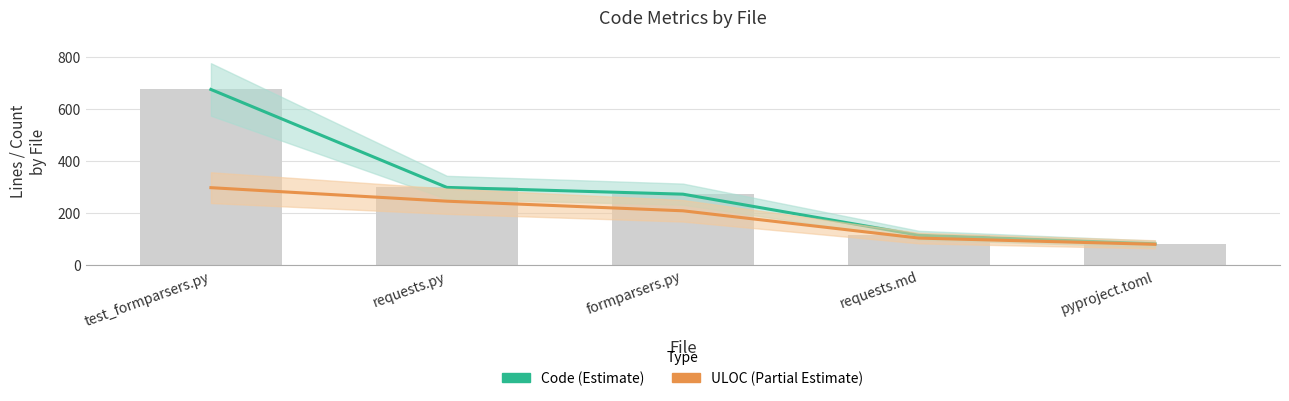

What is the average value of the ULOC (Partial Estimate) series?

185